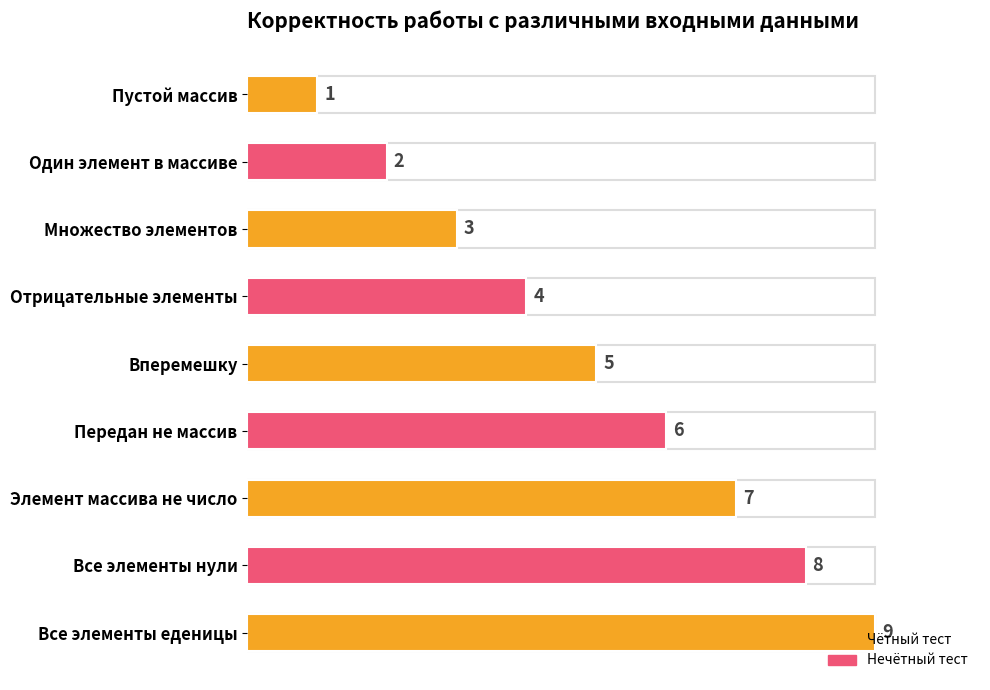

What is the label of the 7th bar from the bottom?

Множество элементов